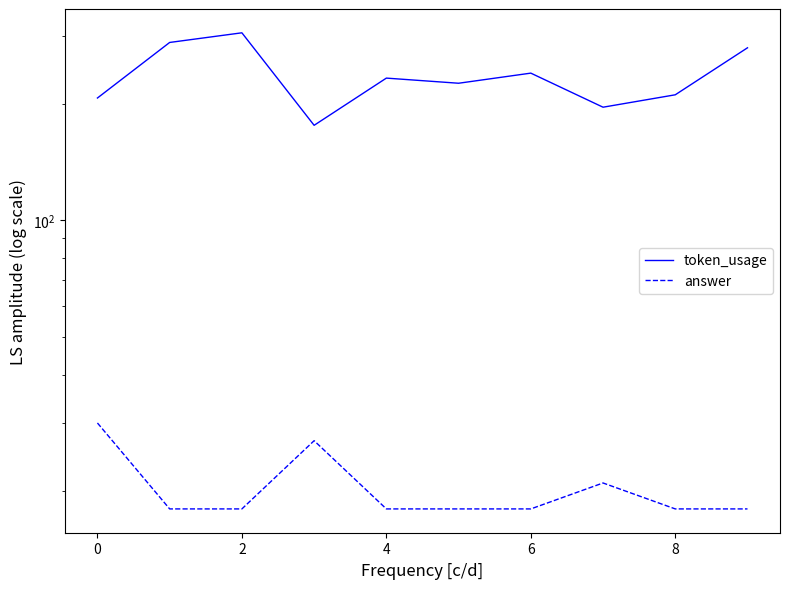

How many data points does each series have?

10